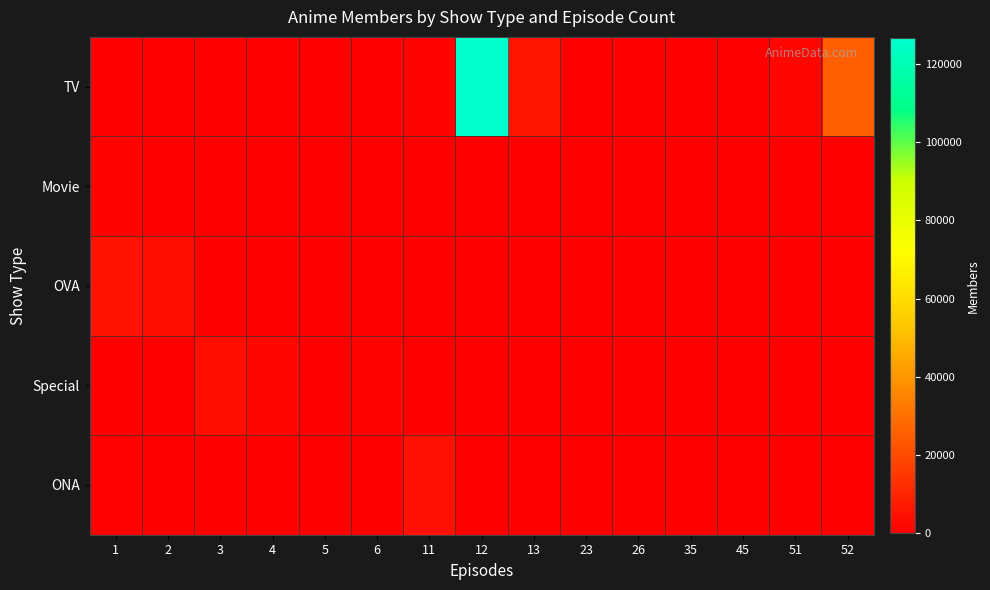

At which category is the sum across all series the highest?

12